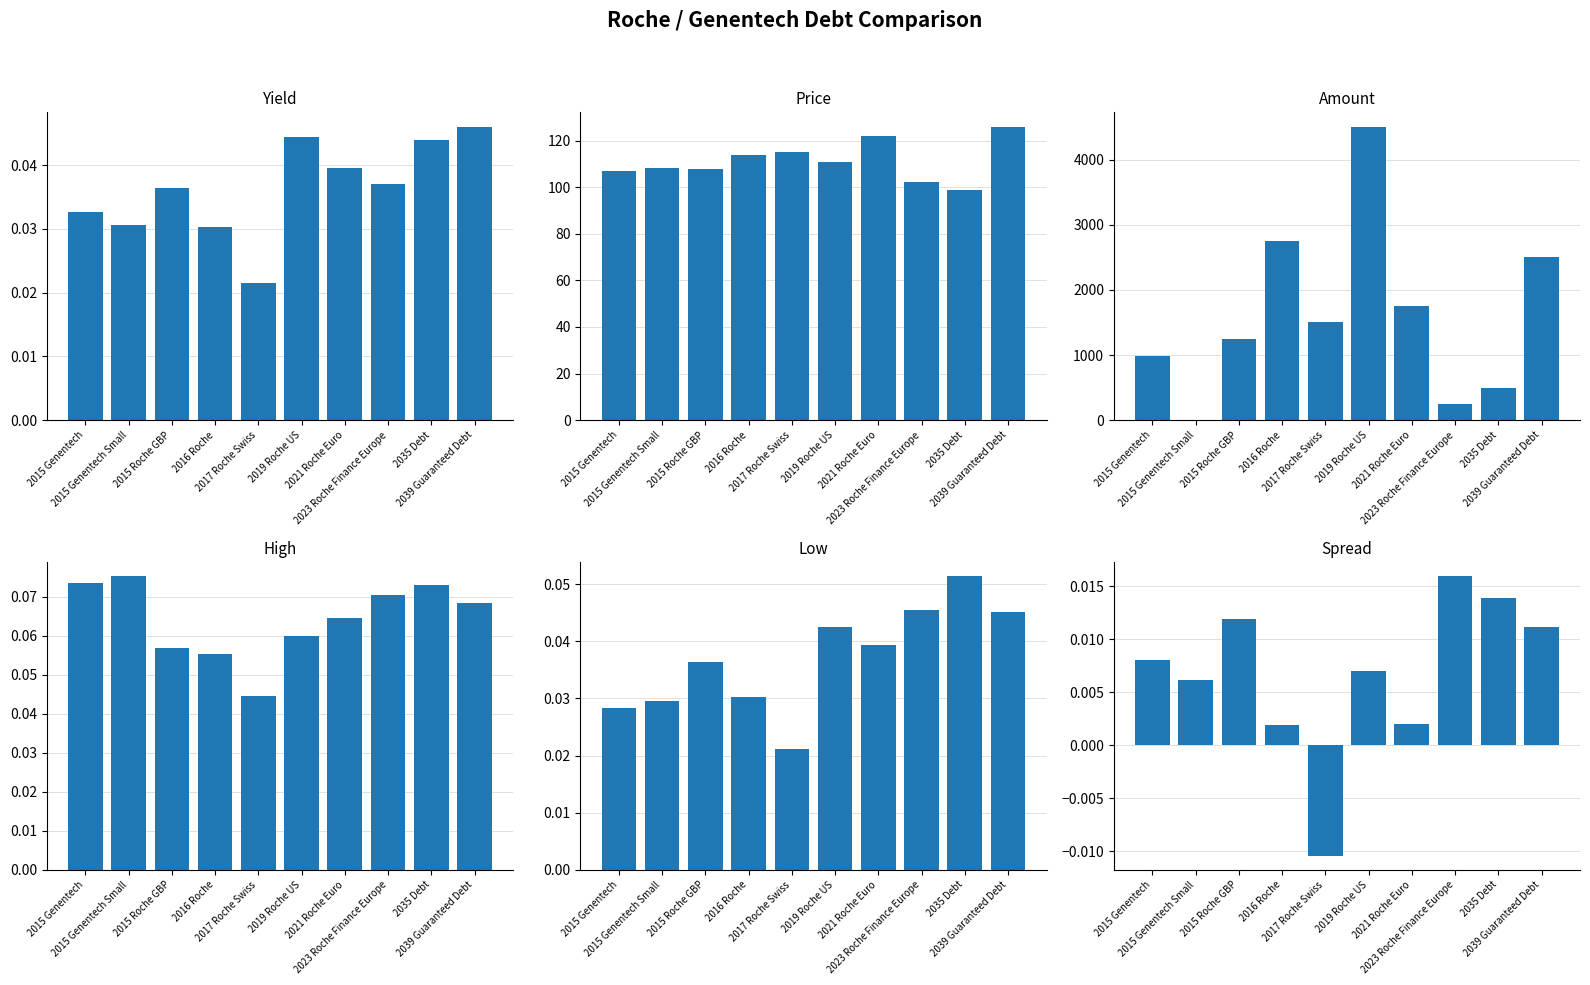

At 2019 Roche US, list the series in order from largest to smallest.

Amount, Price, High, Yield, Low, Spread